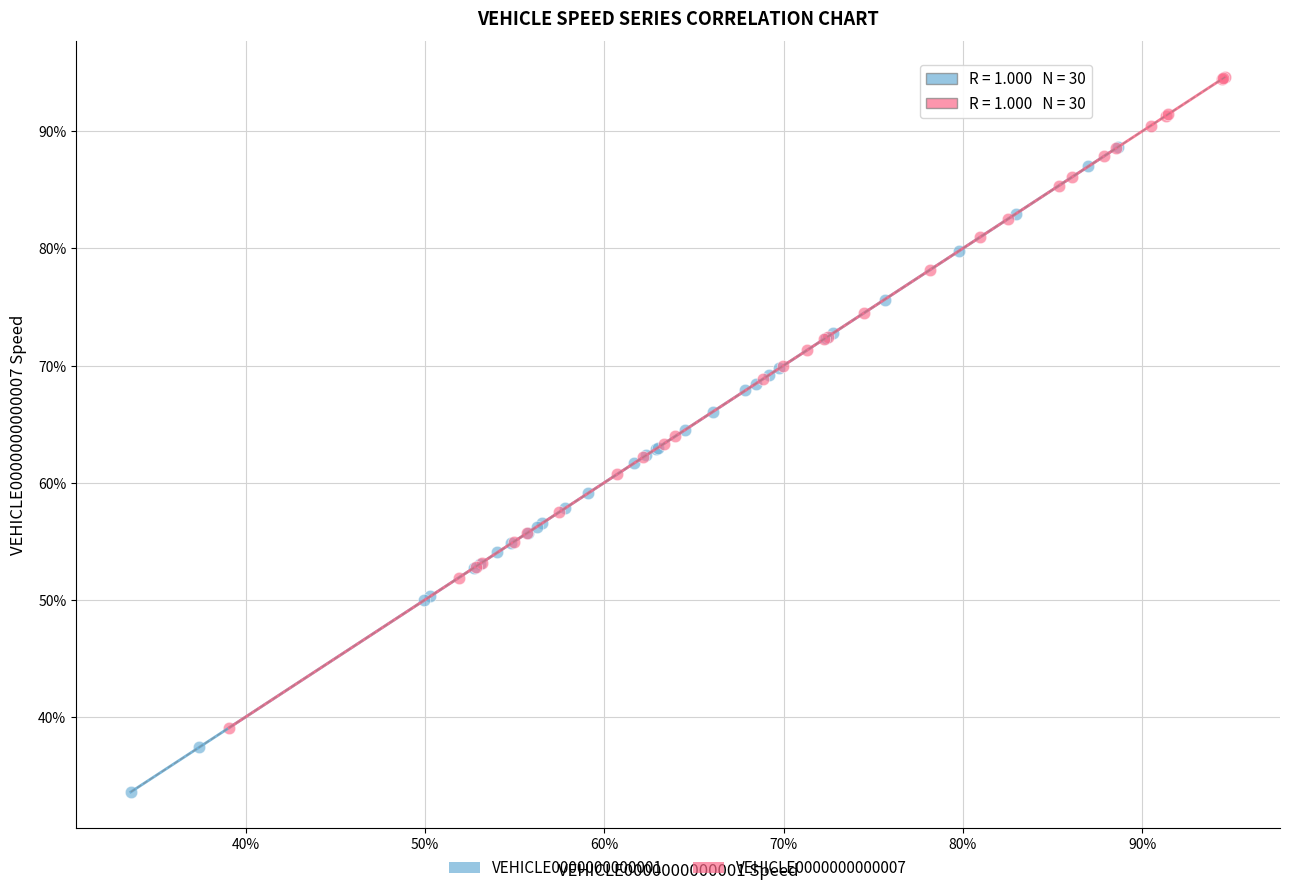

Which series reaches the maximum Y coordinate?

VEHICLE0000000000007